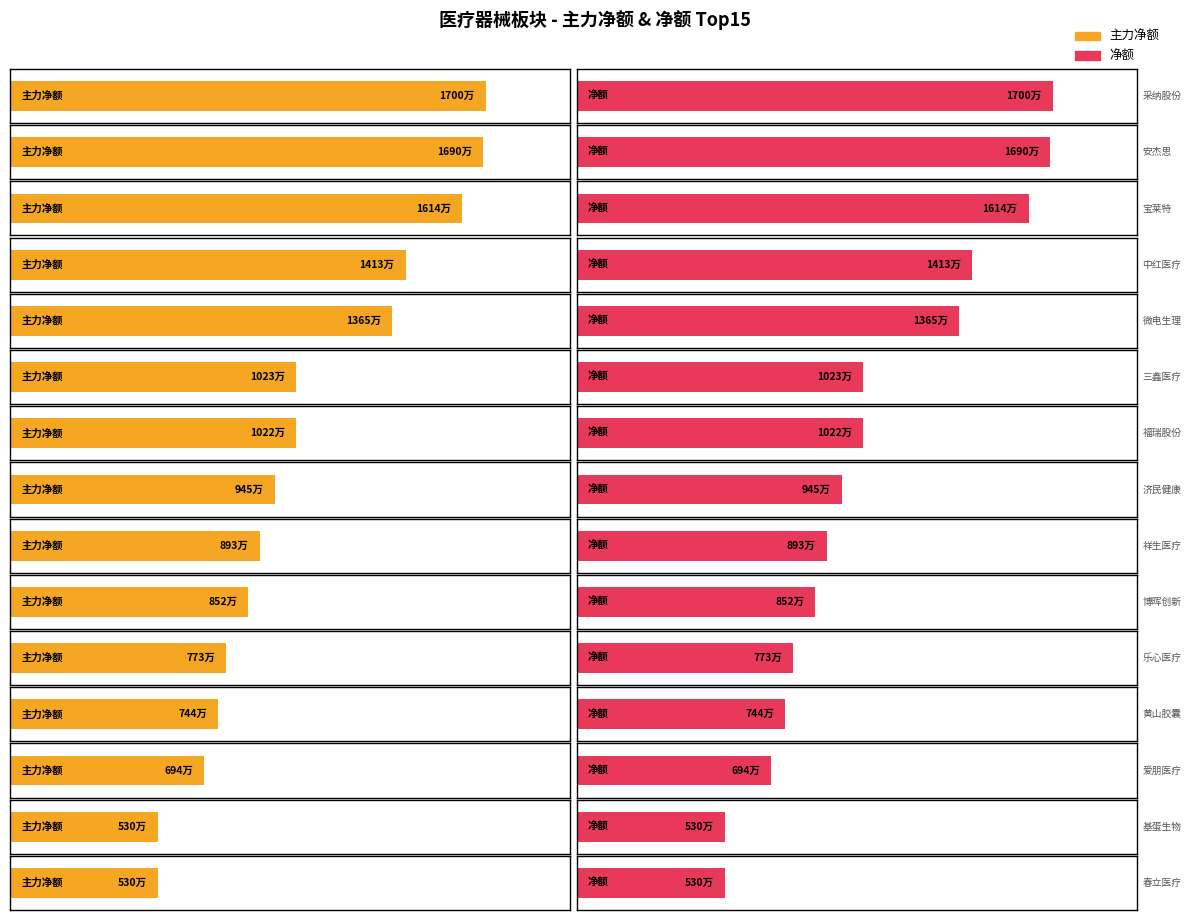

True or false: 主力净额 has a value of 14827373 at 博晖创新.

False